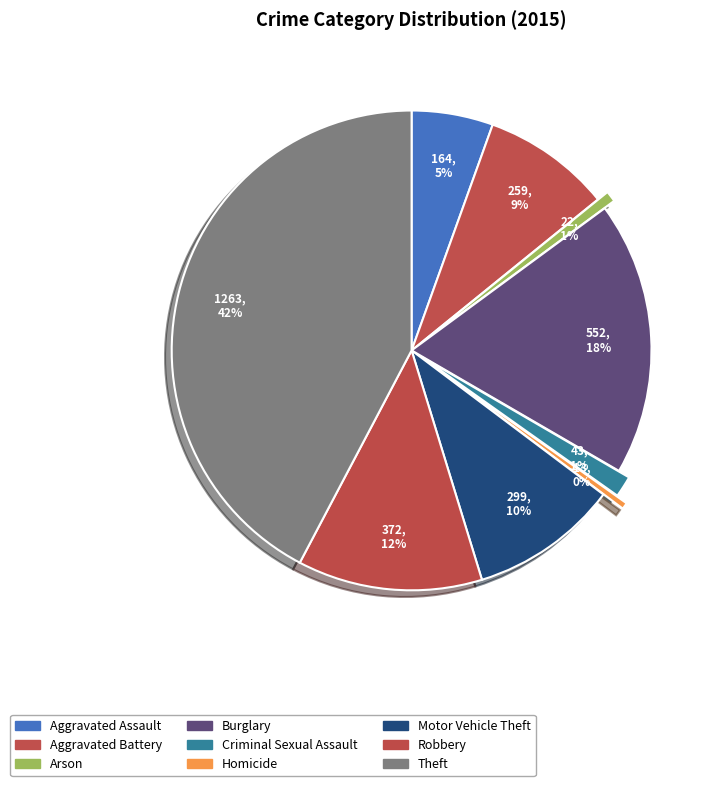

Does Aggravated Assault account for over 50% of the chart?

No